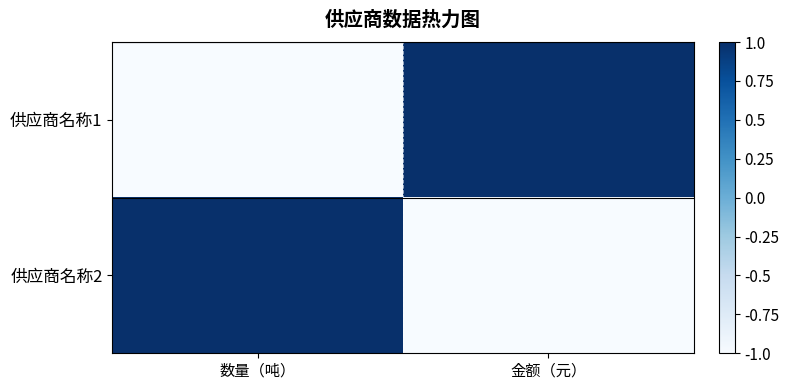

Which series has the widest spread of values?

供应商名称1